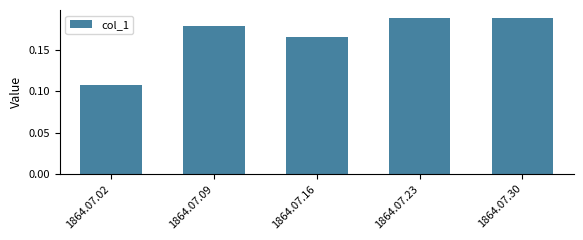

The value at 1864.07.30 is 0.1. True or false?

False